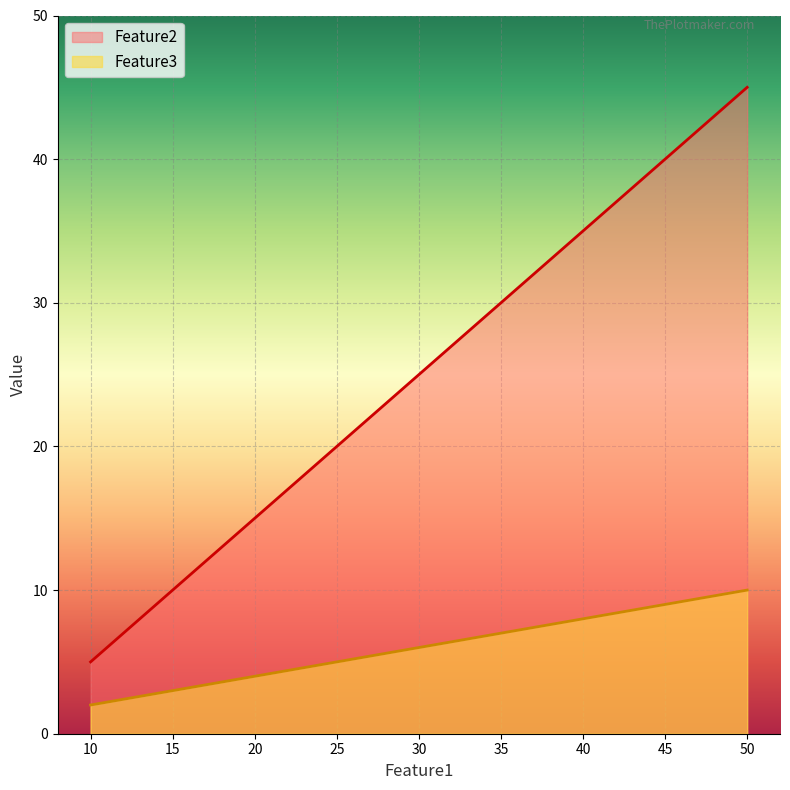

Reading left to right, what are all the values shown in this chart?

Feature2: 5	15	25	35	45
Feature3: 2	4	6	8	10